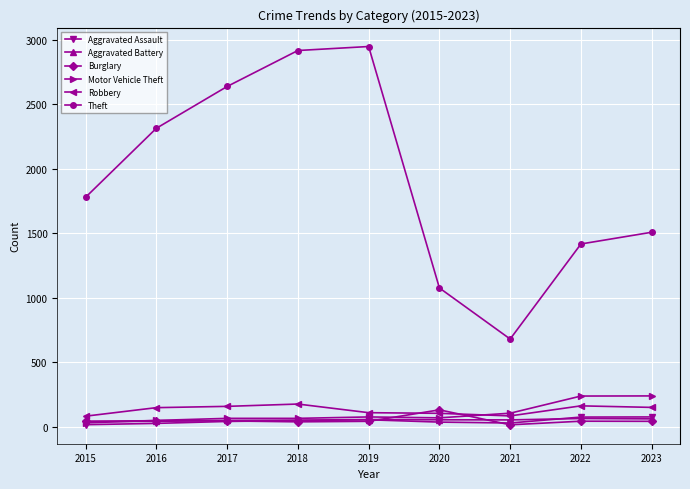

What is the value of the Aggravated Battery point at the 2nd from the left?

43